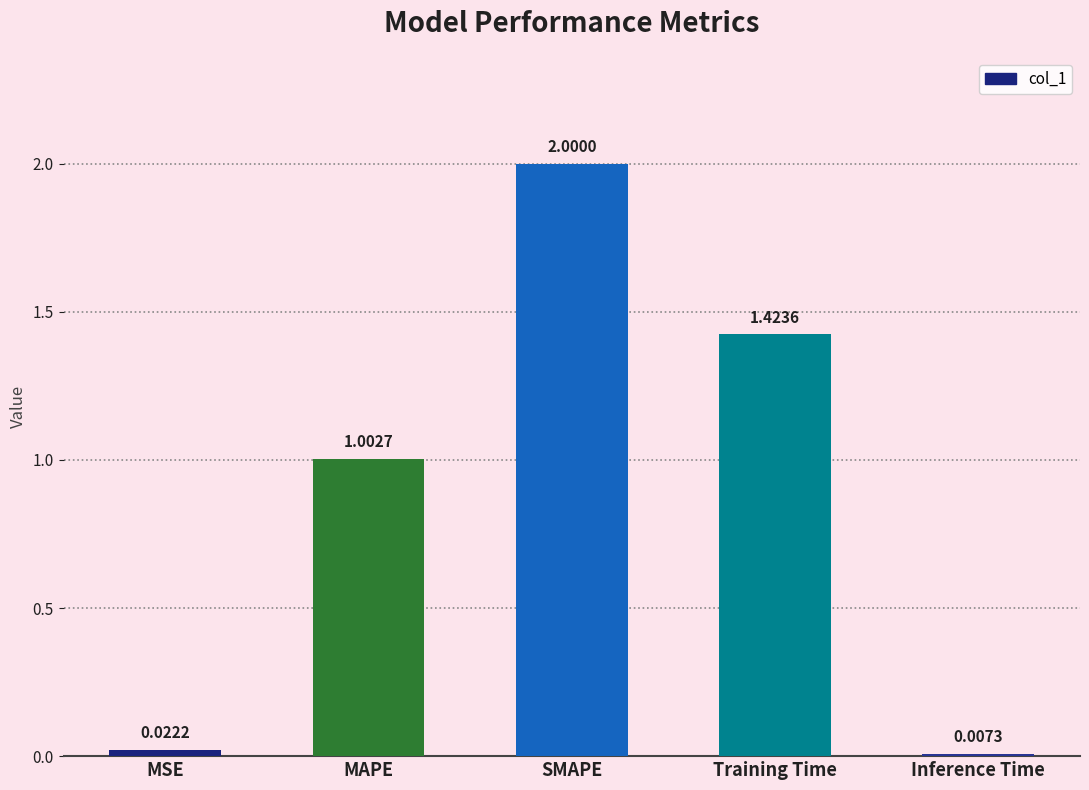

What is the label of the 1st bar from the left?

MSE